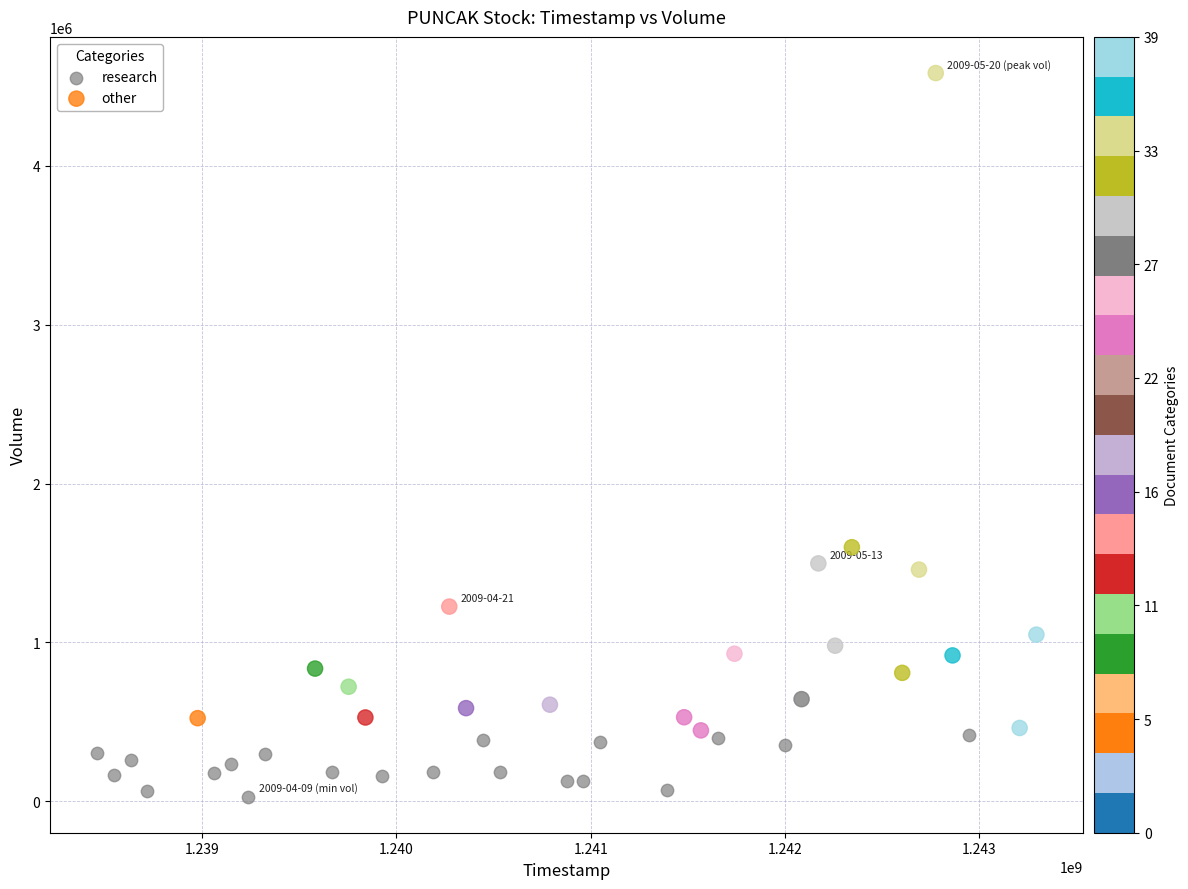

Which series contains the lowest Y value?

research